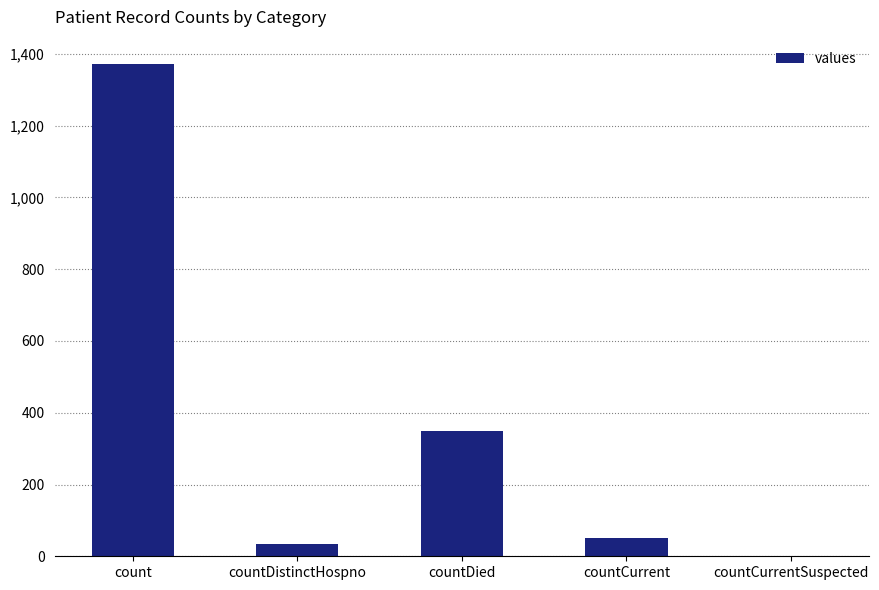

What is the sum of all values?

1805